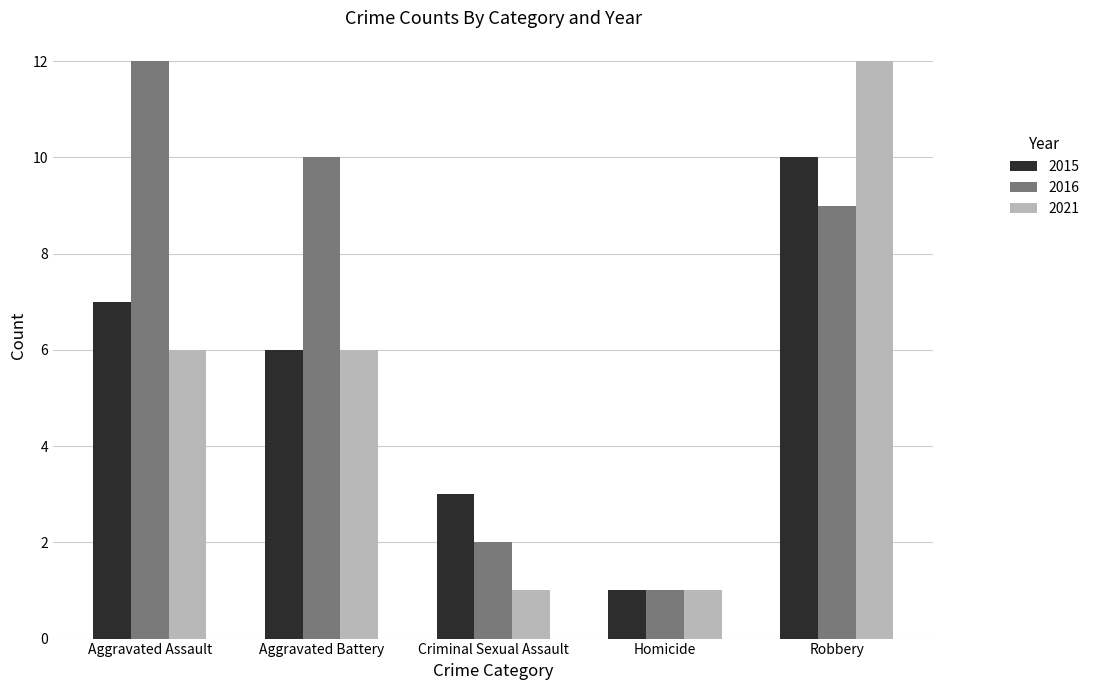

Reading left to right, extract all data points from this chart.

2015: 7	6	3	1	10
2016: 12	10	2	1	9
2021: 6	6	1	1	12